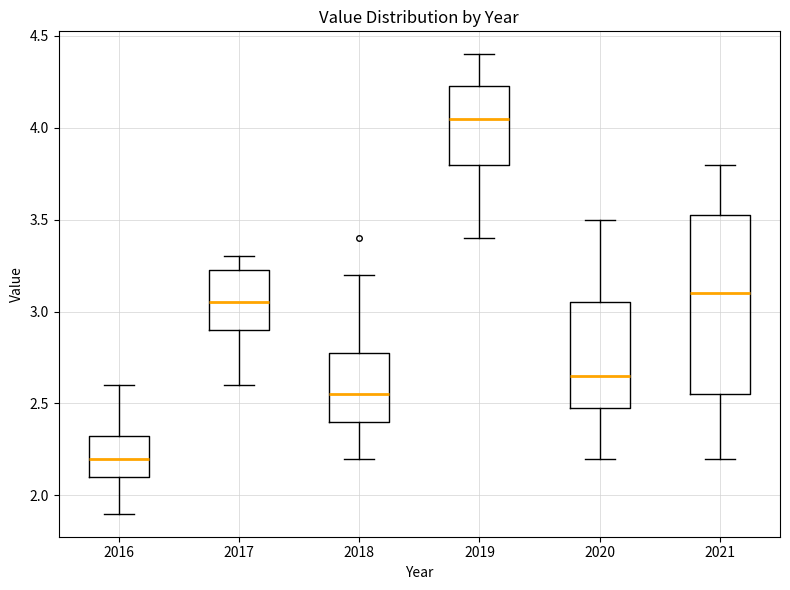

Where does the upper whisker of the box at x = 2016 end on the y-axis? The values are not printed on the chart, so give them approximately, as read against the axis.

2.60